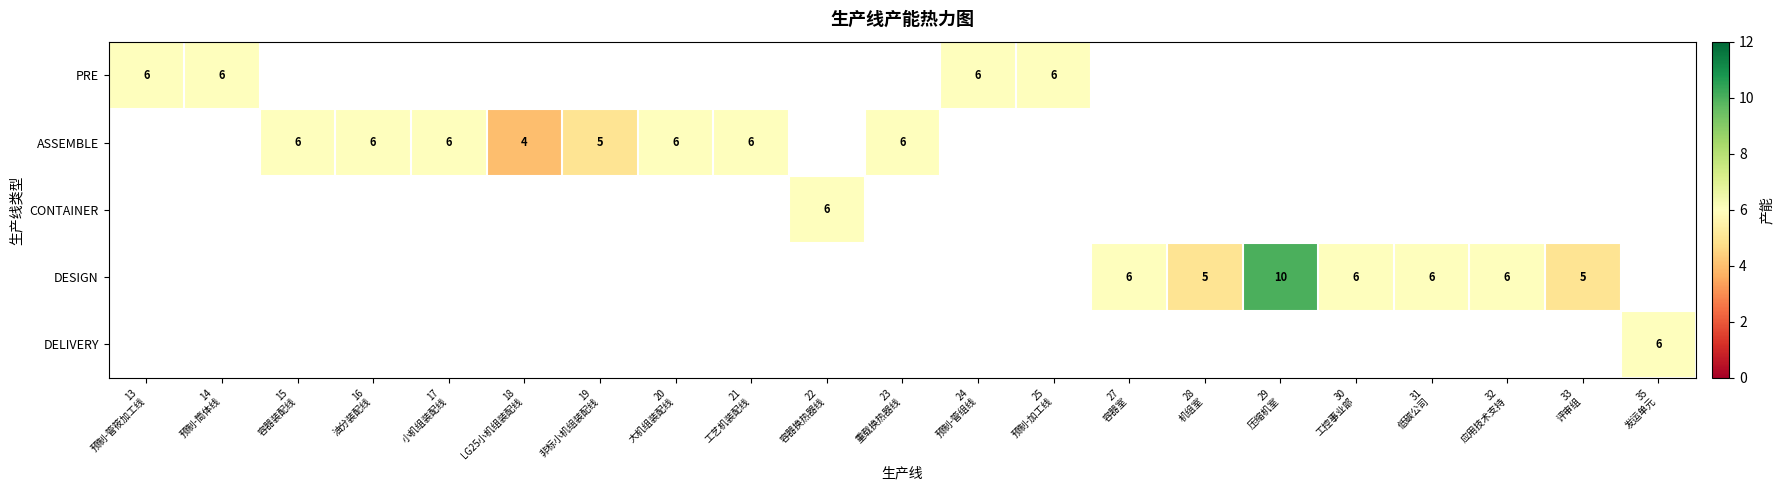

At which label does row_0 reach its minimum?

13
预制-管筱加工线